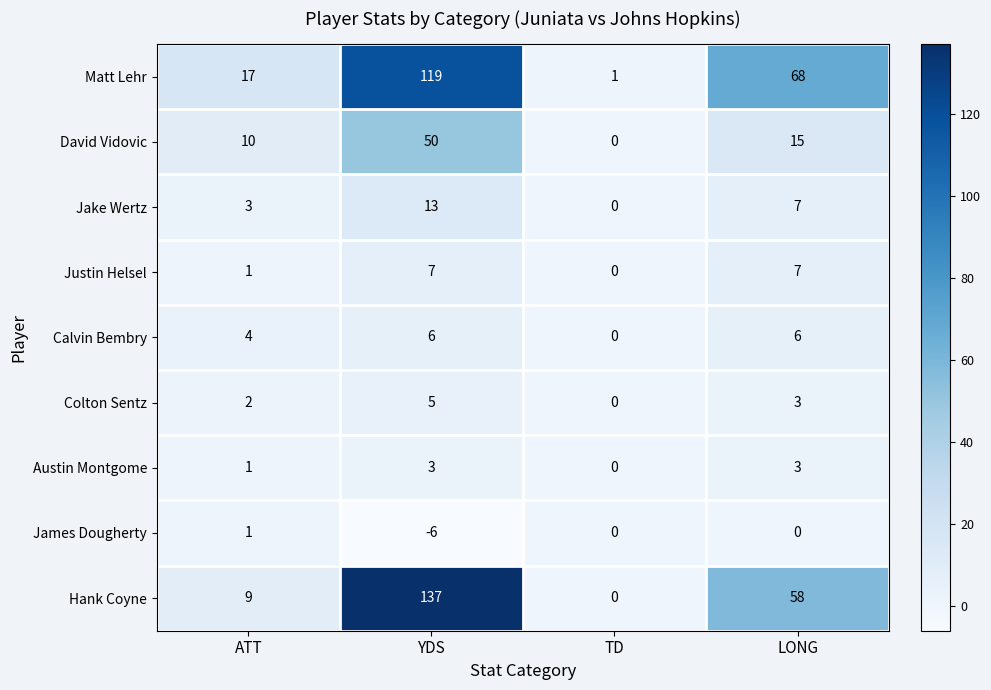

How many categories are shown in the chart?

4